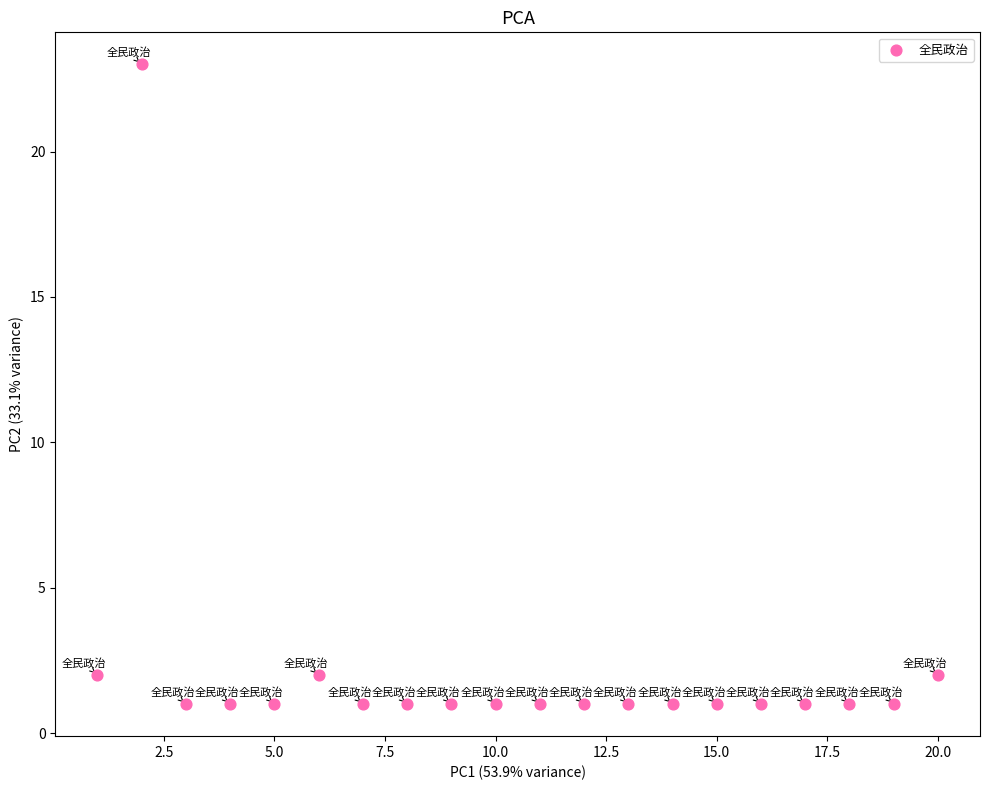

What is the range of Y values (max minus min)?

22